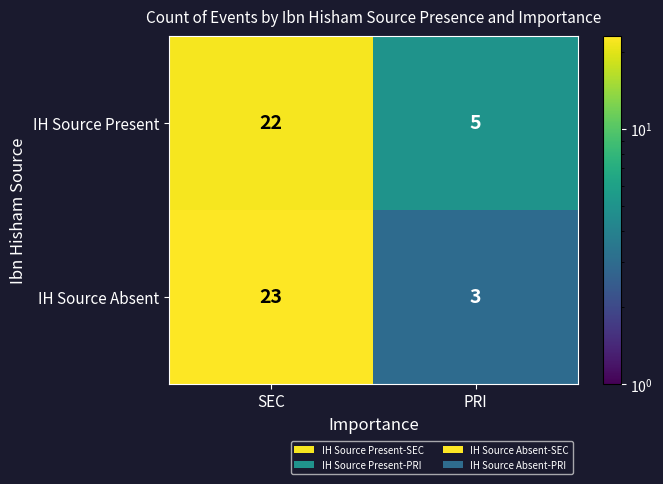

What is the difference between the IH Source Absent values at SEC and PRI?

20